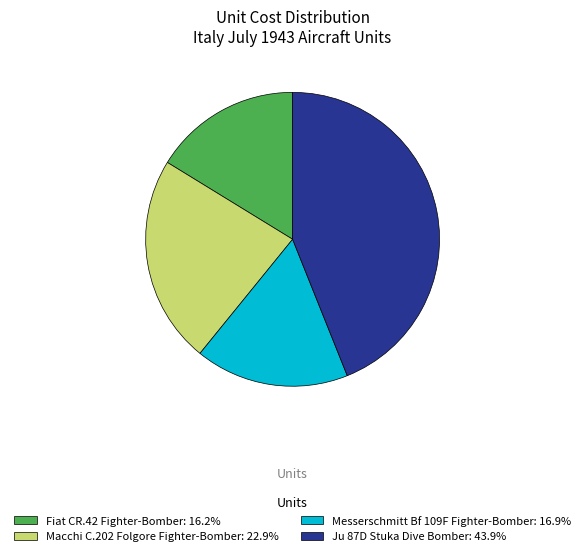

Is it true that Macchi C.202 Folgore Fighter-Bomber is 23% of the pie?

True